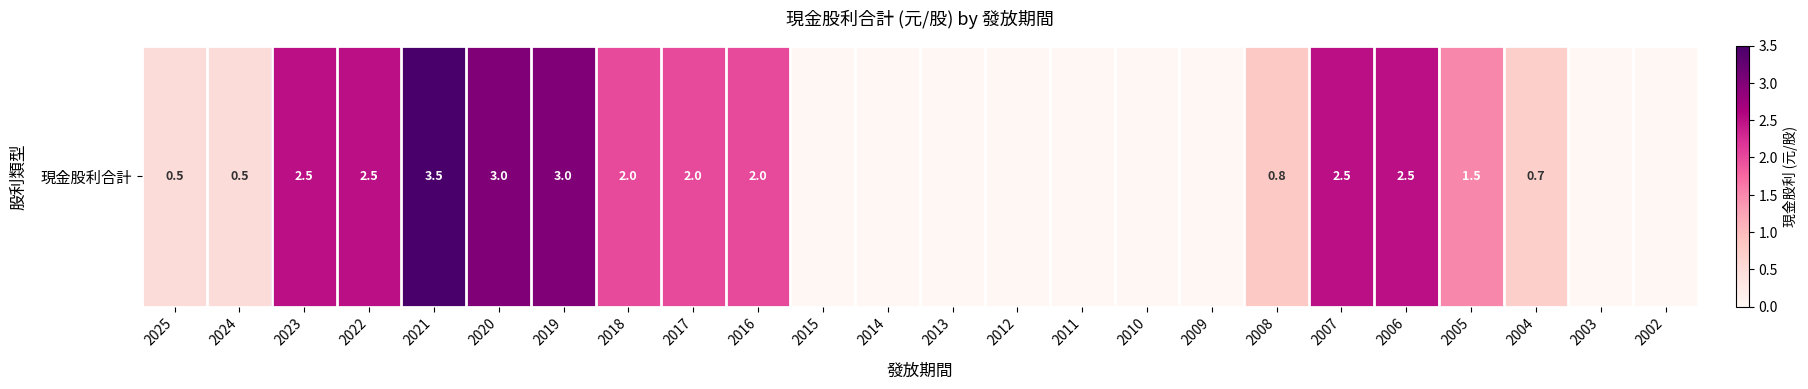

Which has a higher value, 2004 or 2006?

2006